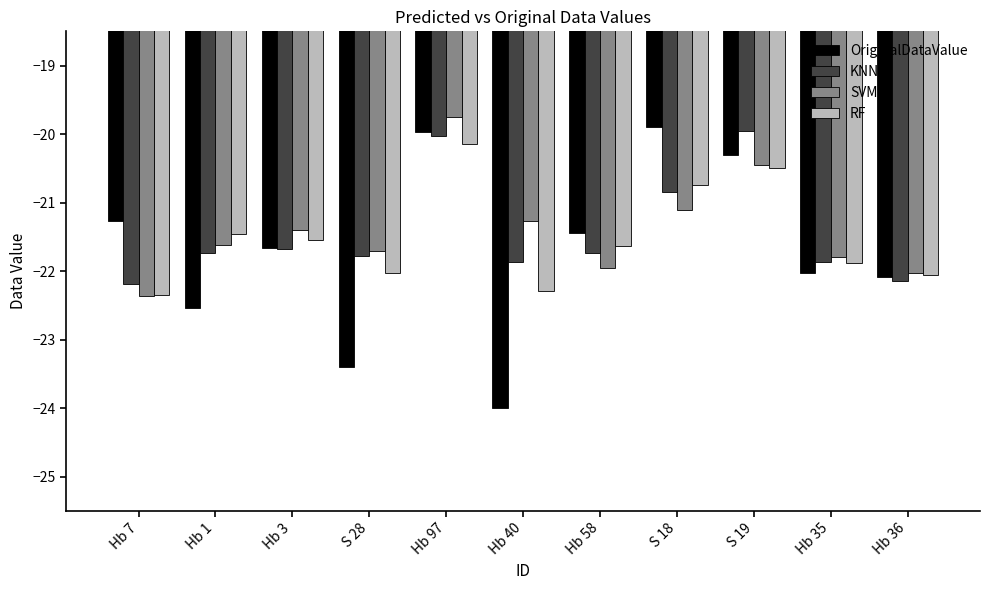

How many bars are there in total?

44